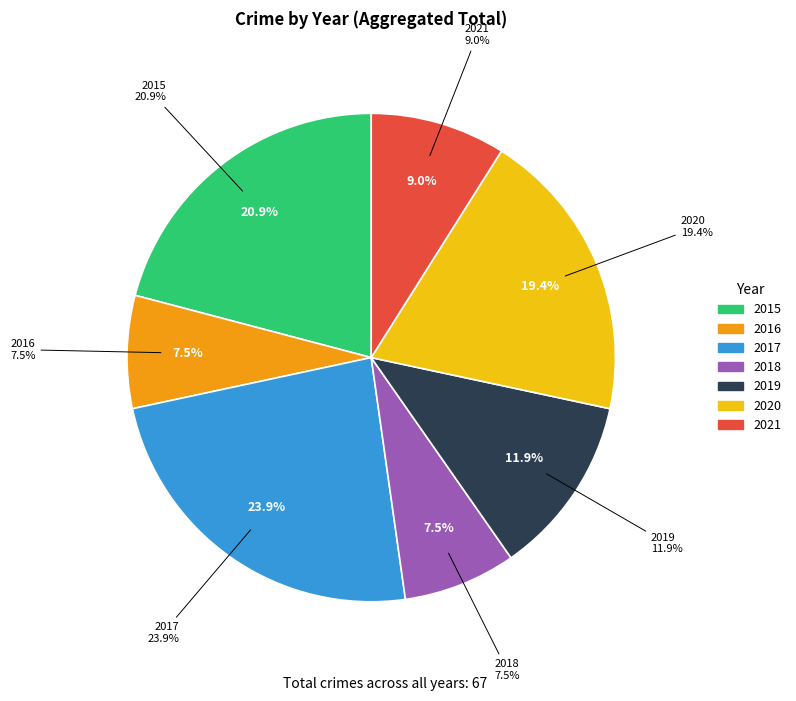

What portion of the pie excludes 2019?

88.1%